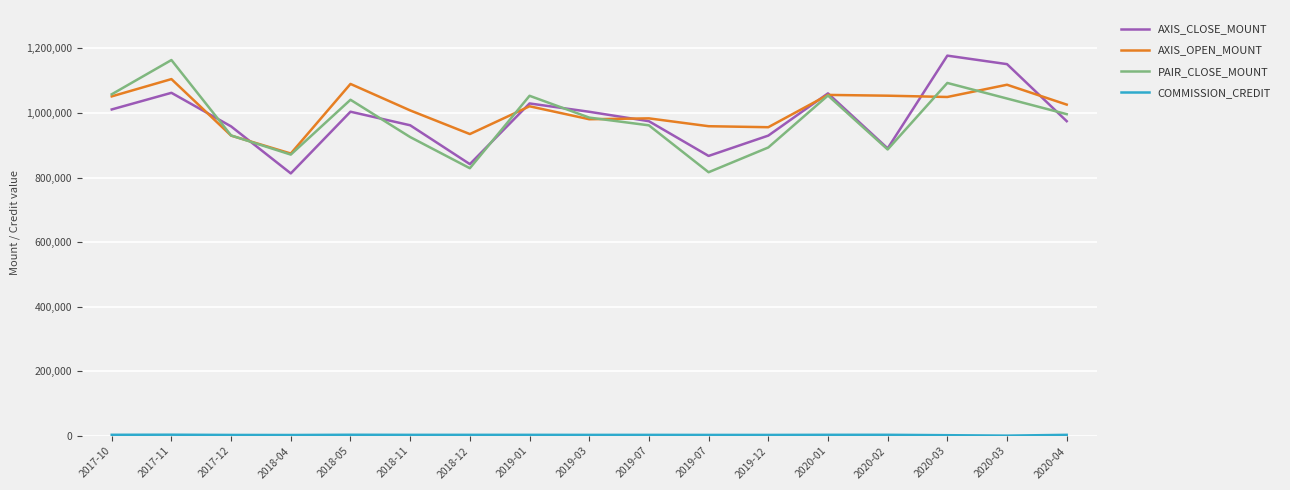

Does the chart have visible grid lines?

Yes